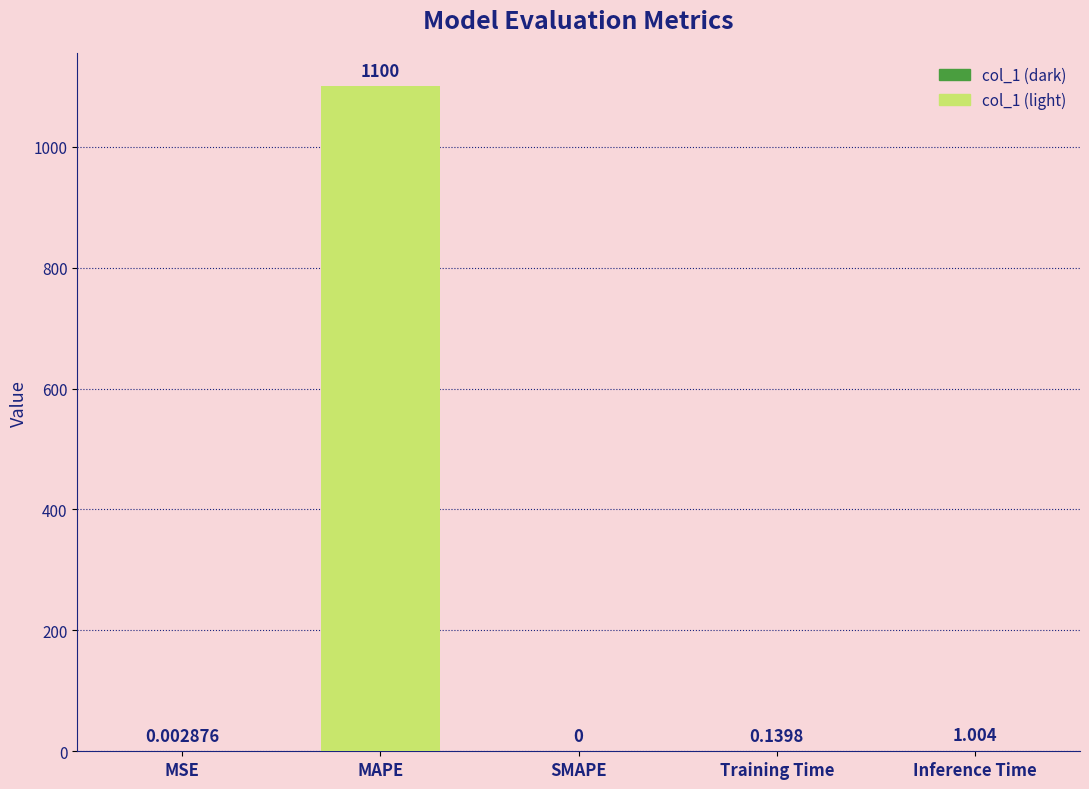

Which category has the highest value across all series?

MAPE